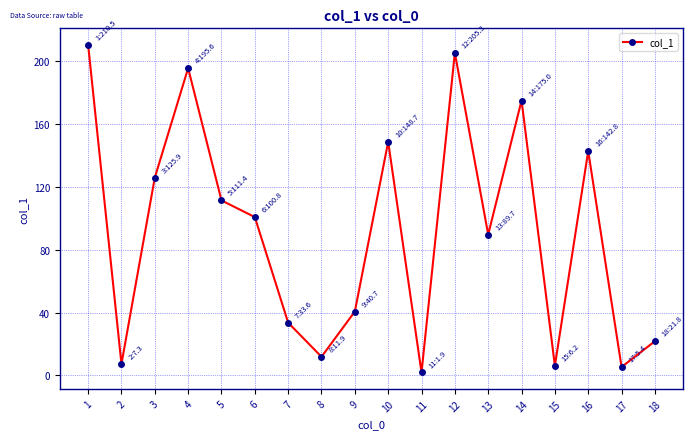

What is the difference between the maximum and minimum values?

208.6